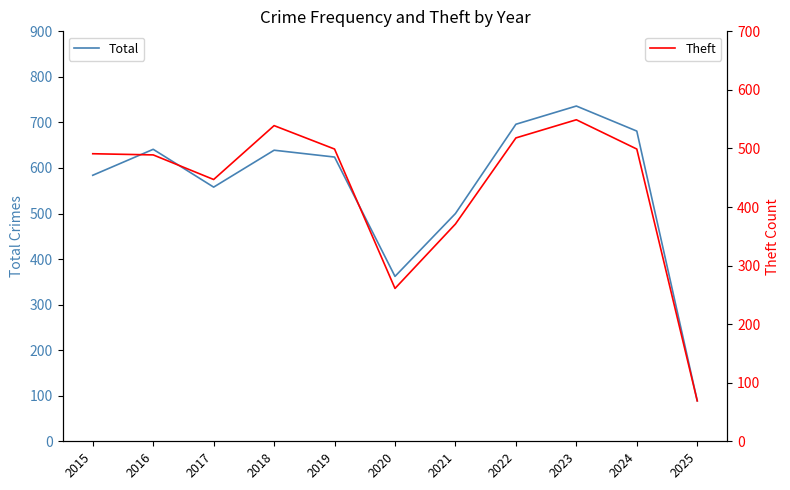

True or false: Total has more than 1 points higher than both neighbors.

True